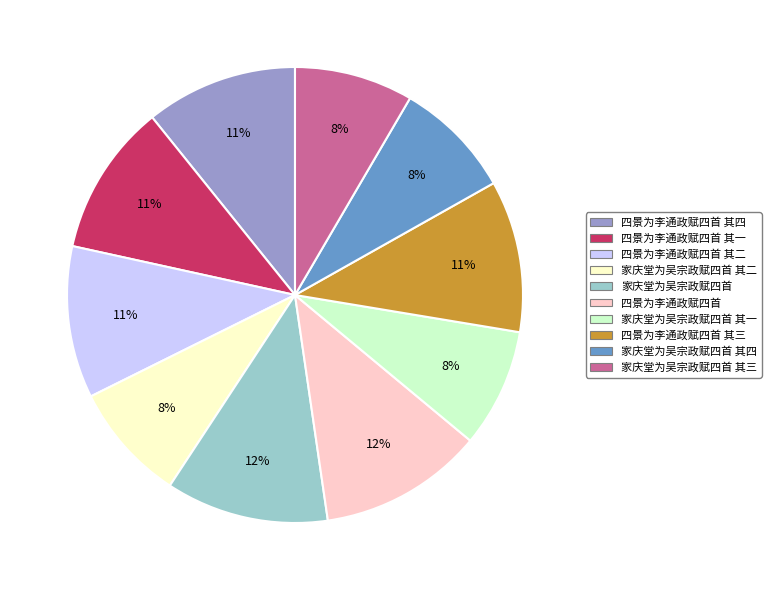

Is it true that 四景为李通政赋四首 其一 is 24% of the pie?

False